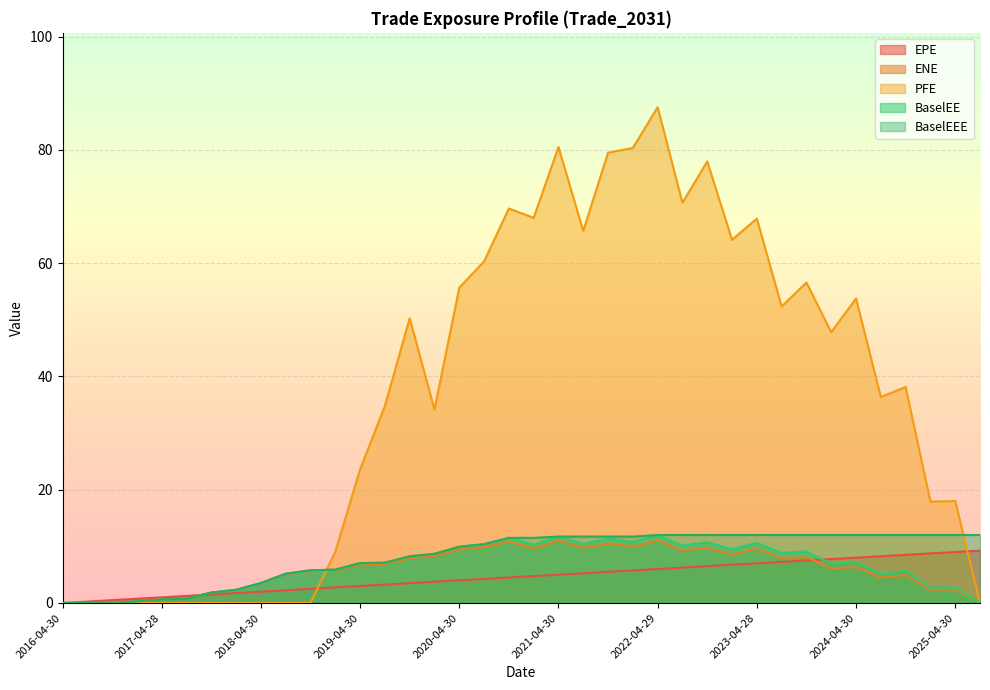

What is the difference between the maximum and minimum values in the ENE series?

11.0